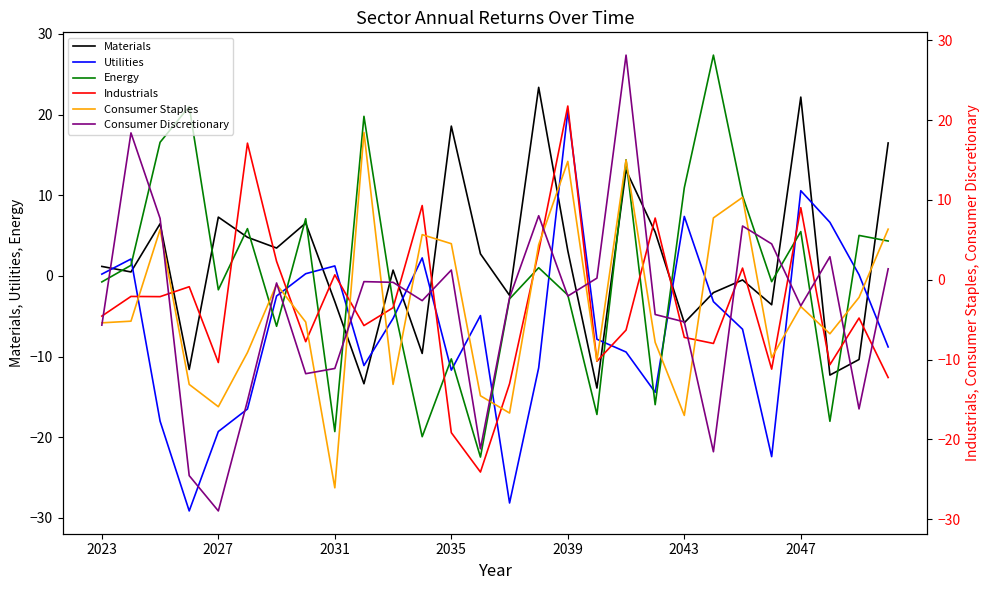

What is the average value of the Consumer Discretionary series?

-3.5